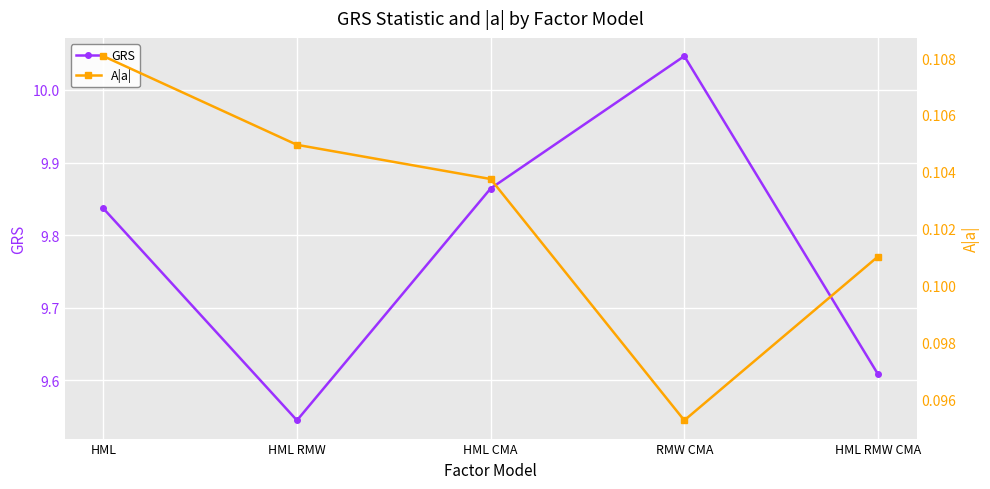

What are all the series names shown in the legend?

GRS, A|a|